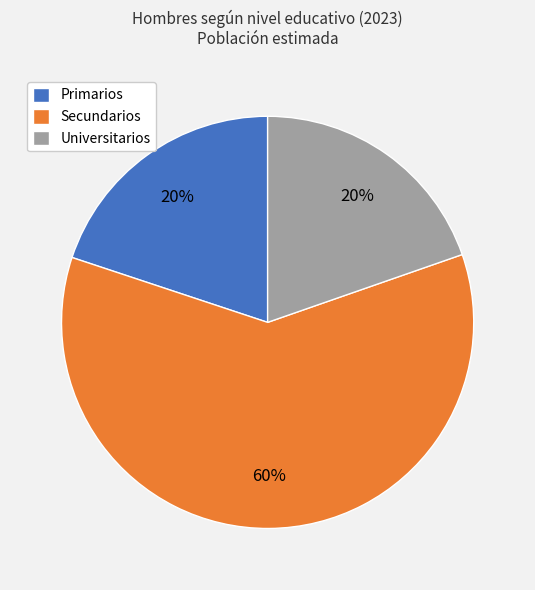

Which category has the biggest portion of the pie?

Secundarios